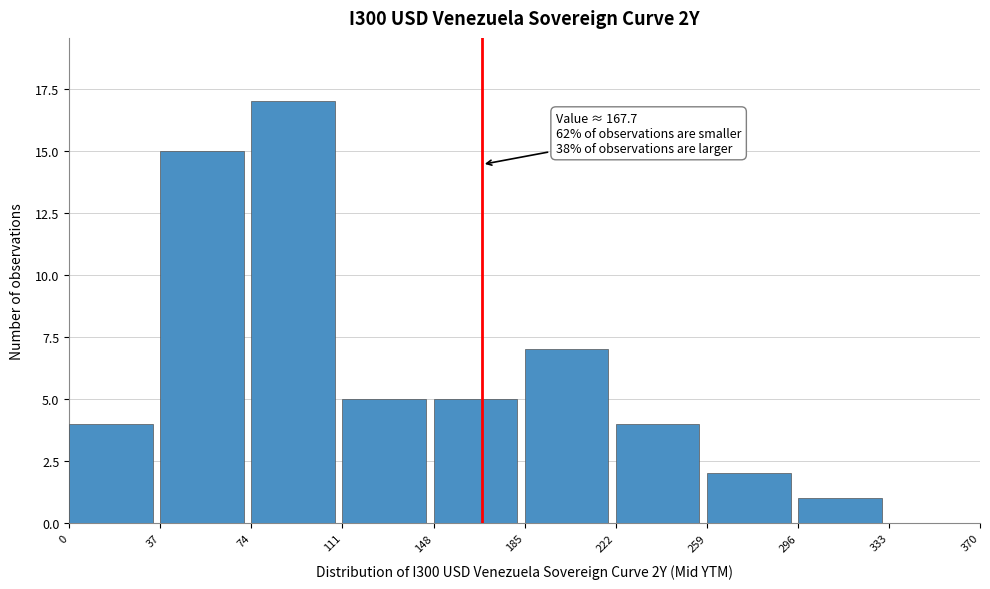

Over which range of the x-axis is the bar tallest?

74 to 111